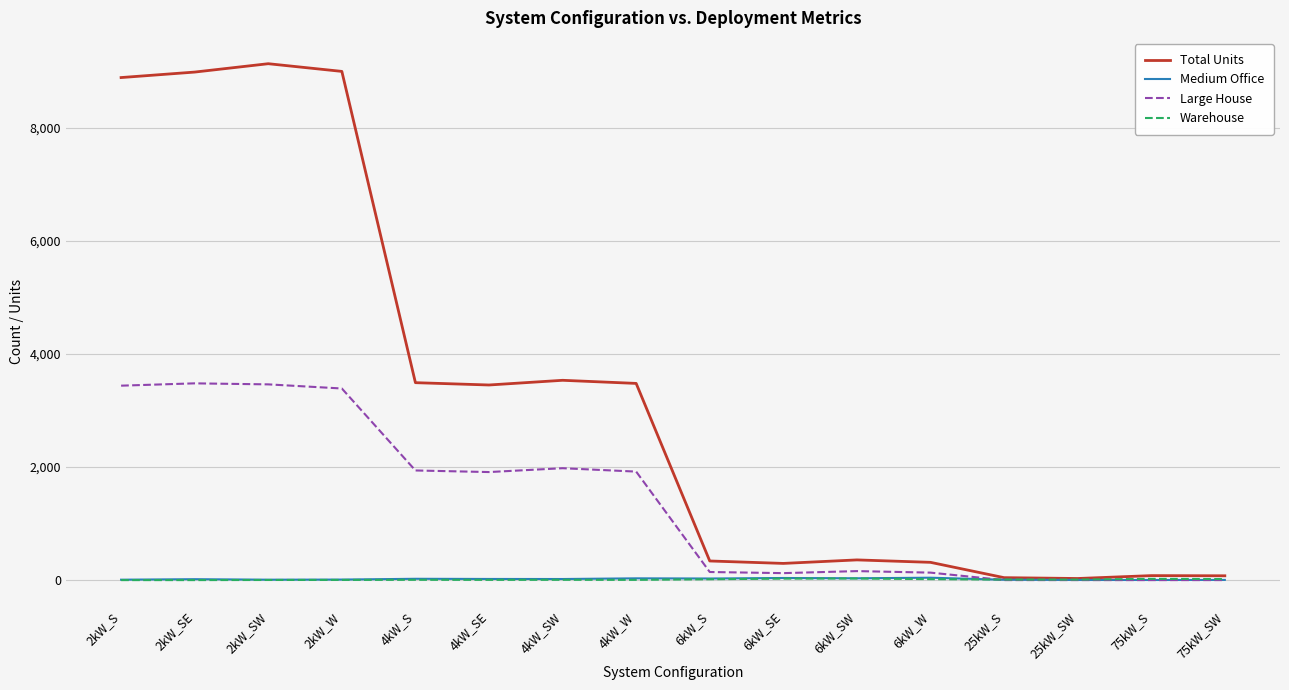

What is the sum of all Warehouse values?

166